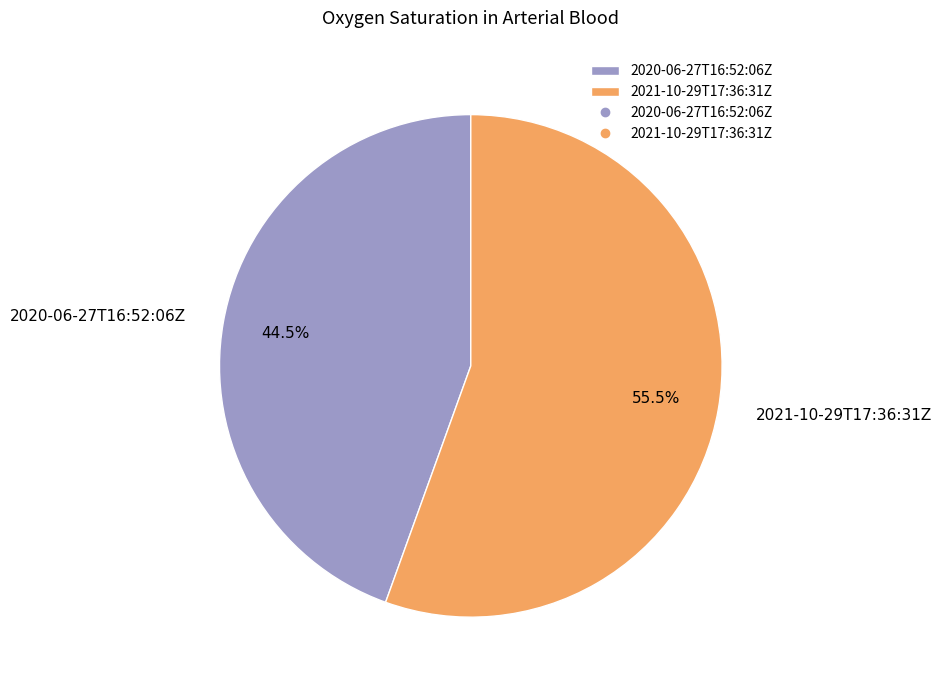

Rank the categories by value from highest to lowest.

2021-10-29T17:36:31Z, 2020-06-27T16:52:06Z